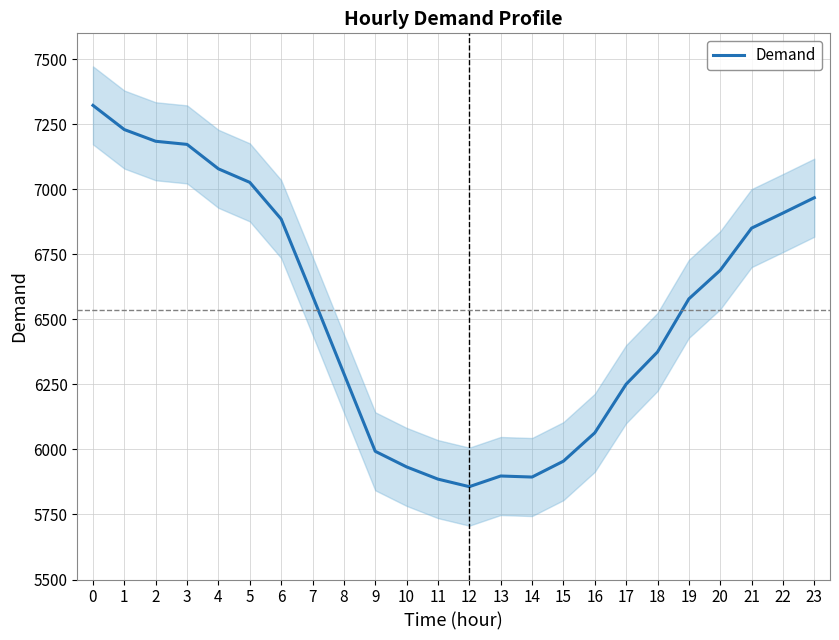

Reading left to right, list all the values displayed in this chart.

7323	7230	7185	7173	7079	7027	6886	6591	6292	5993	5933	5886	5857	5898	5894	5955	6064	6251	6375	6579	6689	6851	6909	6968